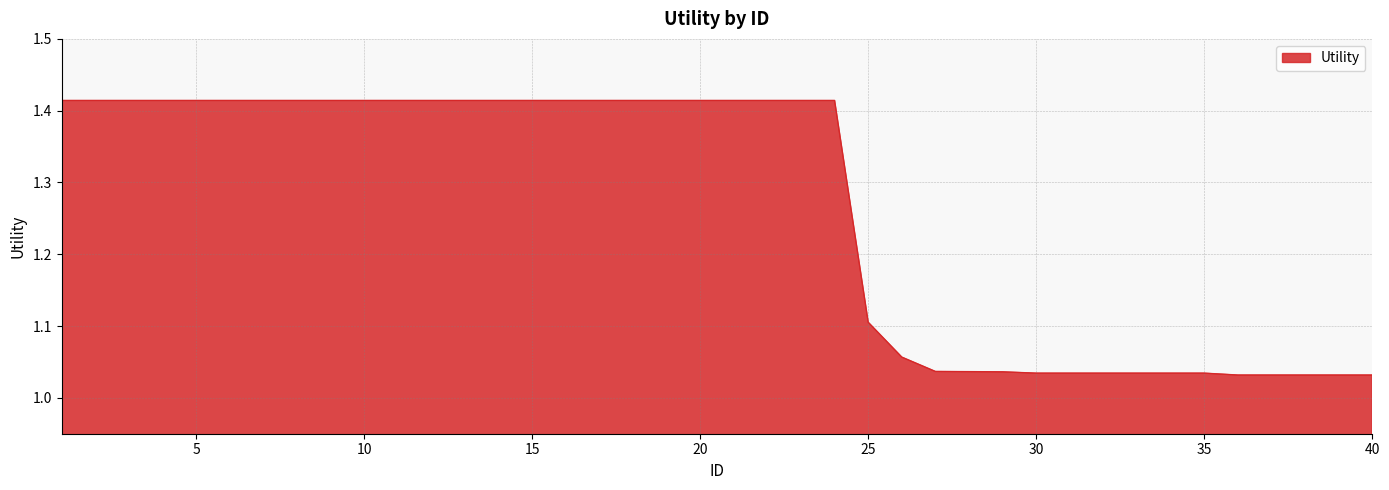

What is the difference between the maximum and minimum values?

0.4